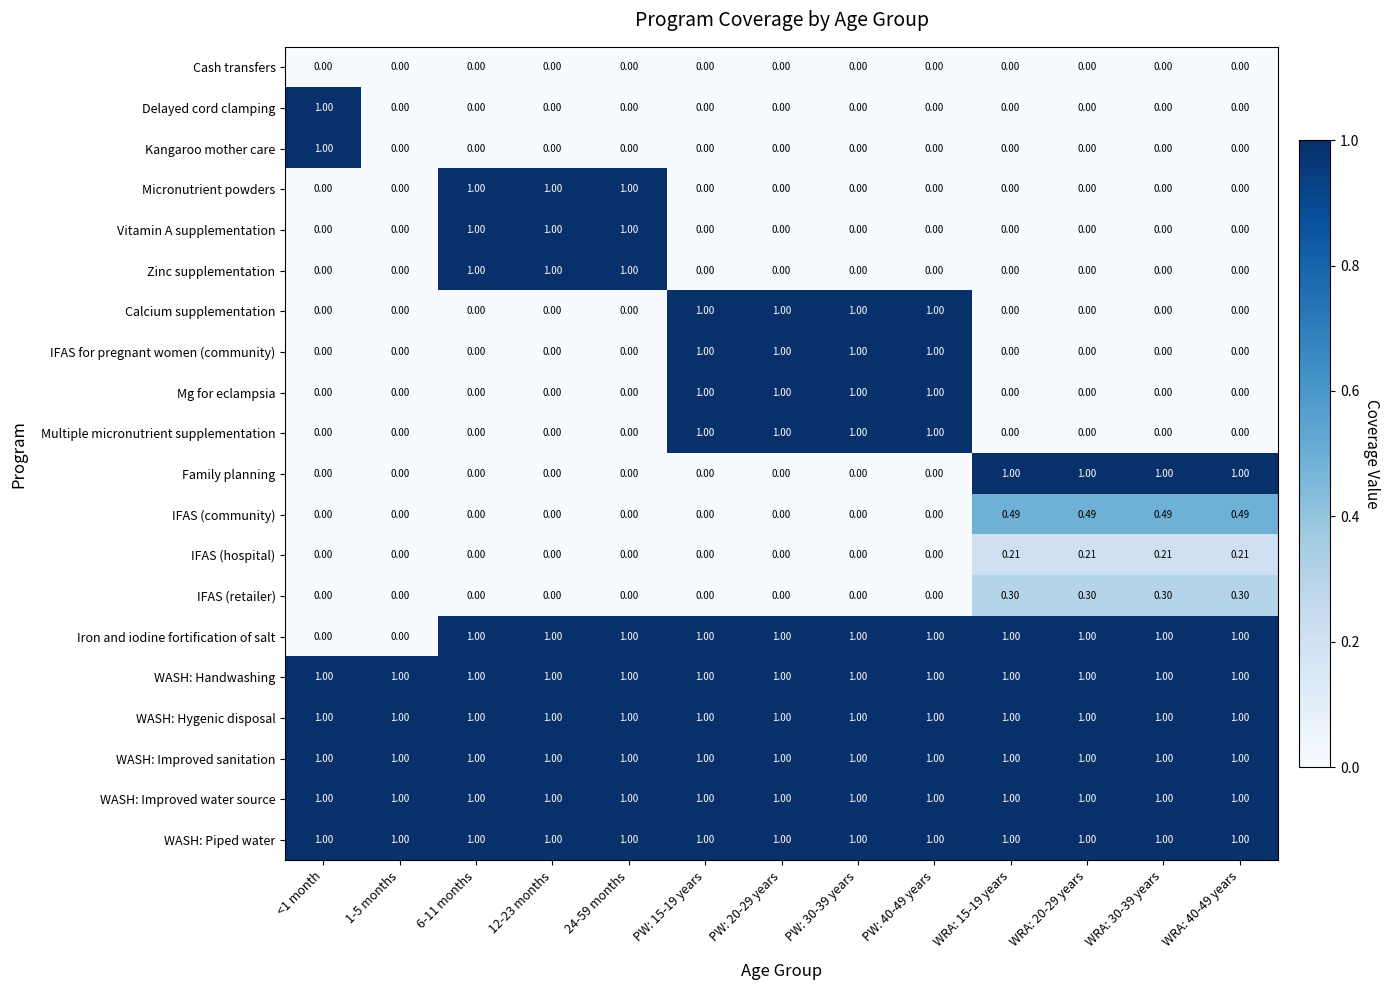

Is the value of WASH: Improved sanitation at <1 month greater than the value of Kangaroo mother care at WRA: 15-19 years?

Yes